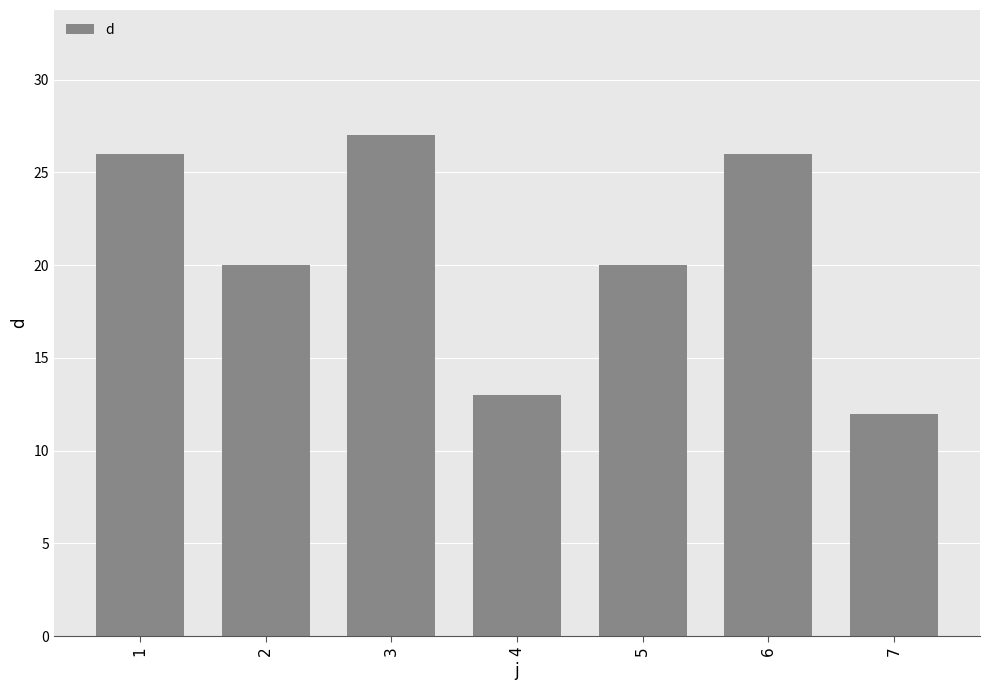

What is the change in value from 2 to 3?

+7